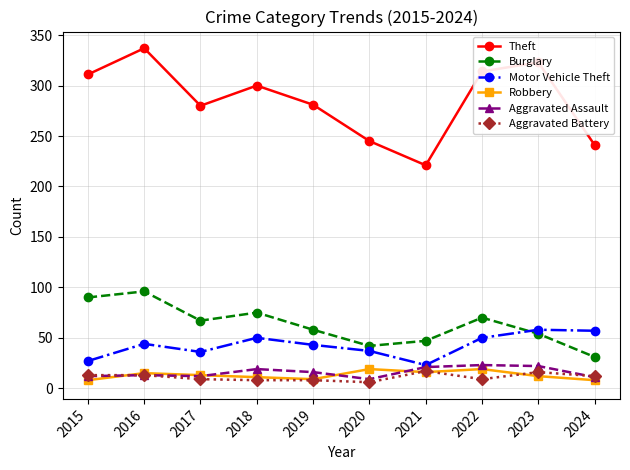

Which series has the widest spread of values?

Theft